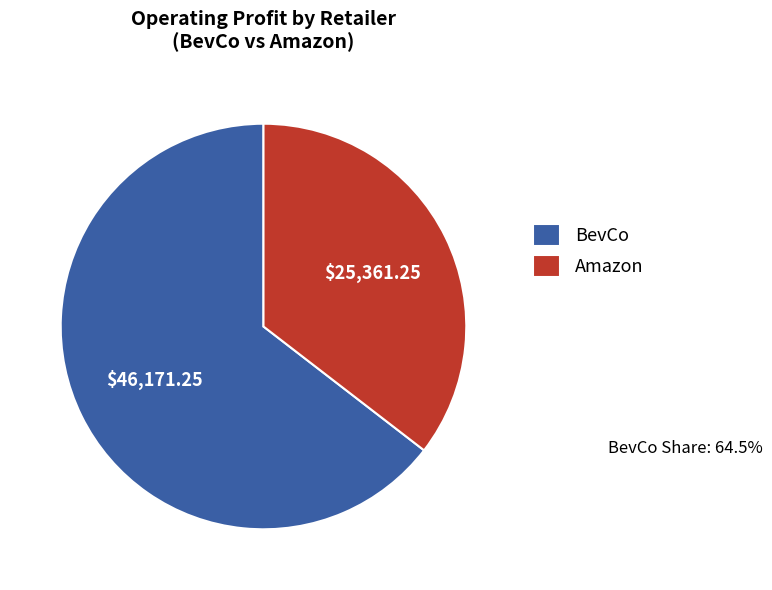

What is the largest slice in the pie chart?

BevCo